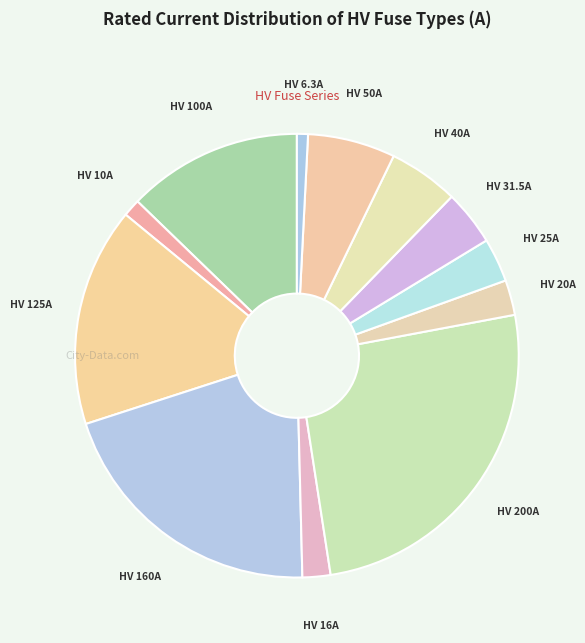

Is HV 6.3A the majority of the pie?

No